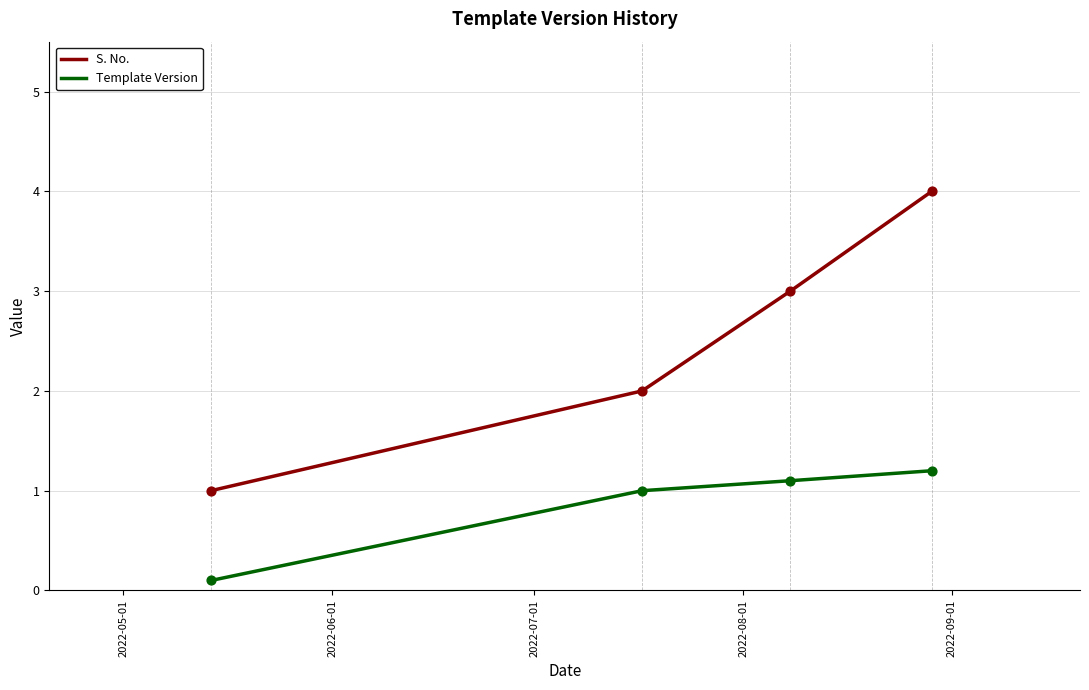

Which series has the largest total across all categories?

S. No.